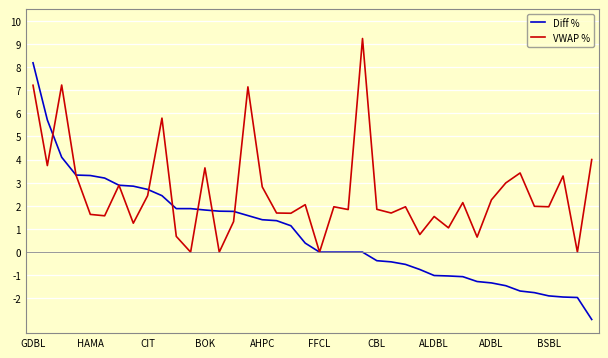

What are all the series names shown in the legend?

Diff %, VWAP %